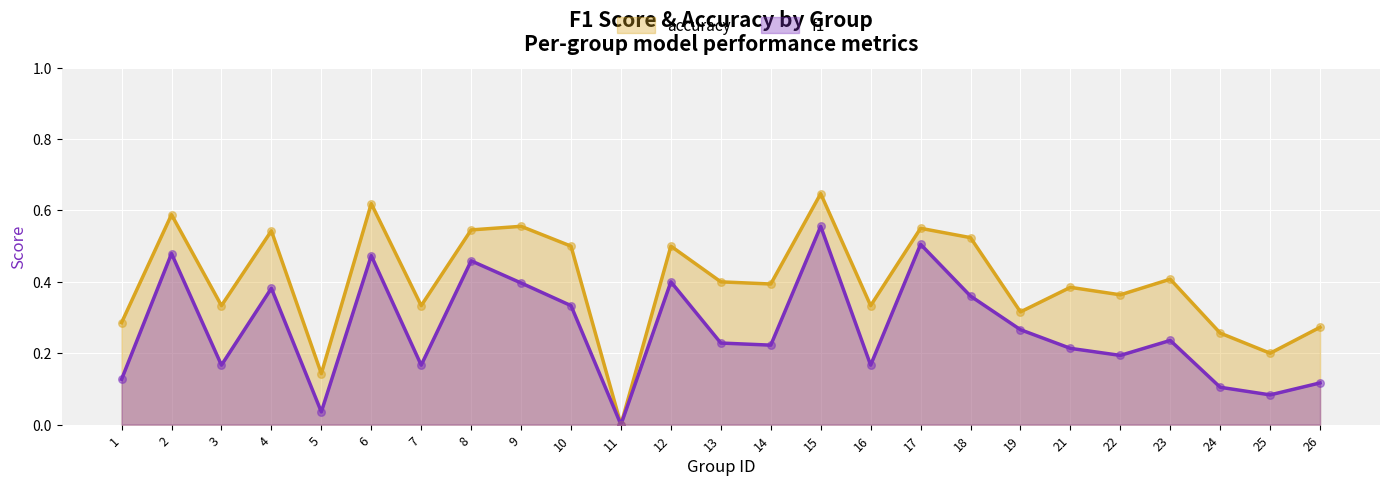

Which series has the largest total across all categories?

accuracy